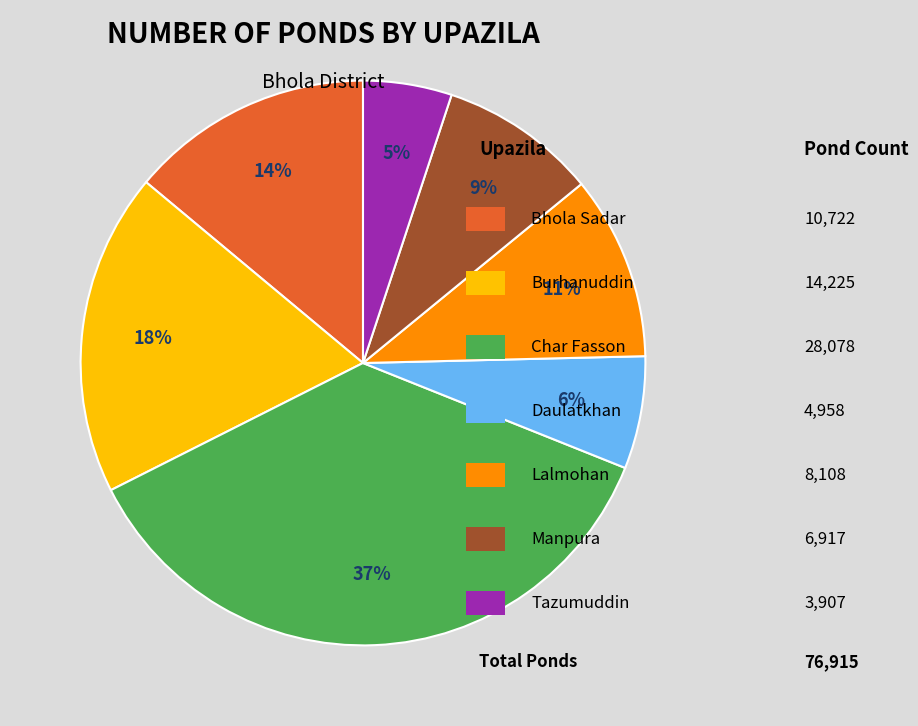

To the nearest percent, what is the average slice percentage?

14%